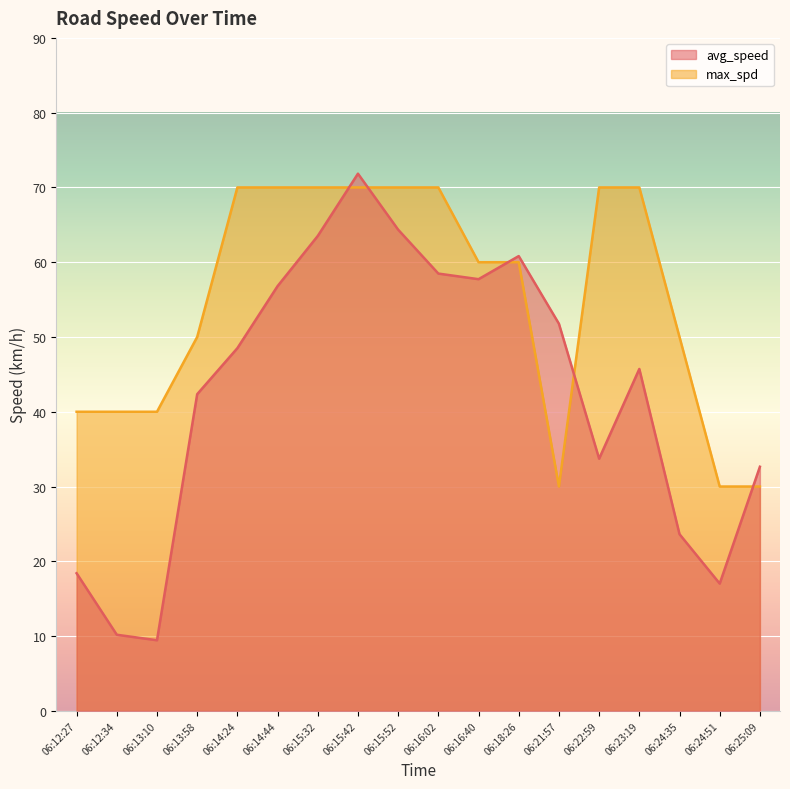

Is it true that avg_speed equals 42.3 at 06:13:58?

True